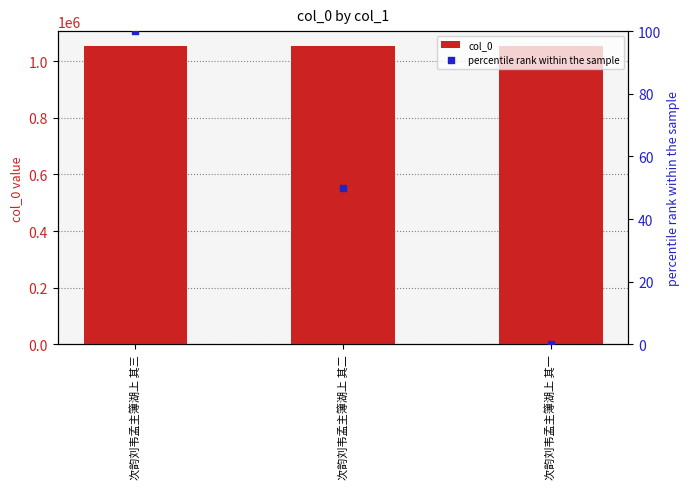

Which series has the largest Y range (max minus min)?

percentile rank within the sample